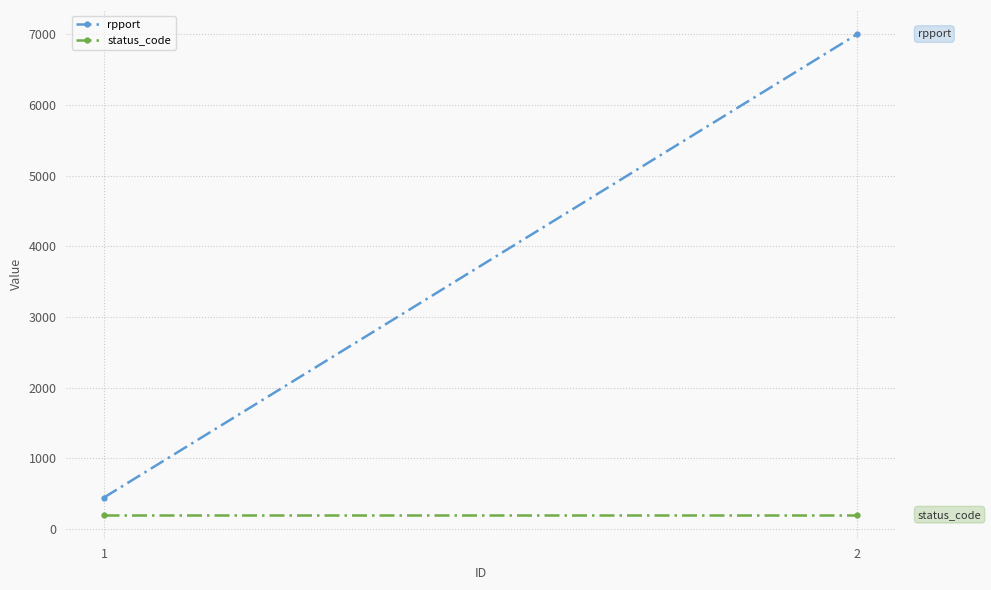

Is it true that status_code equals 269 at 2?

False